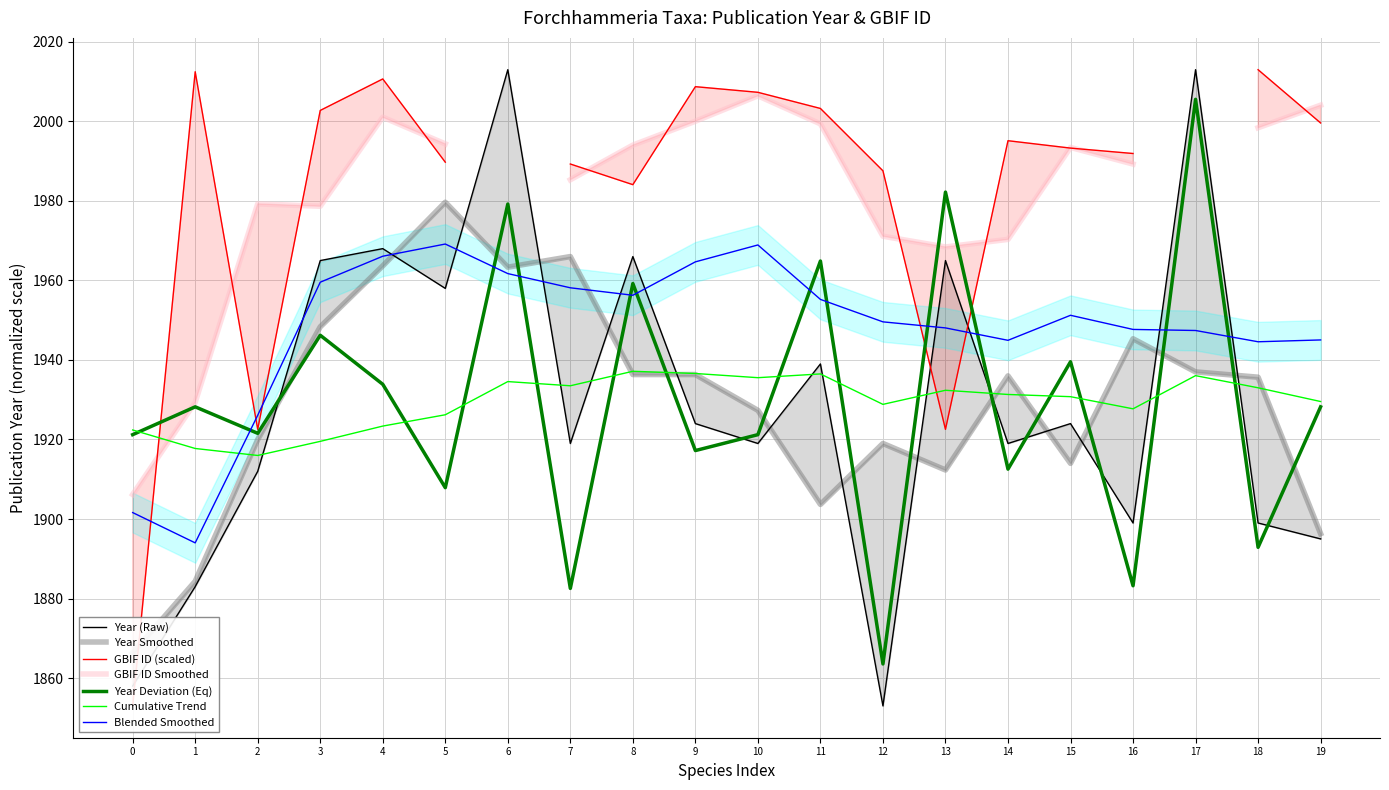

The value of Blended Smoothed at 11 is 2864.0. True or false?

False